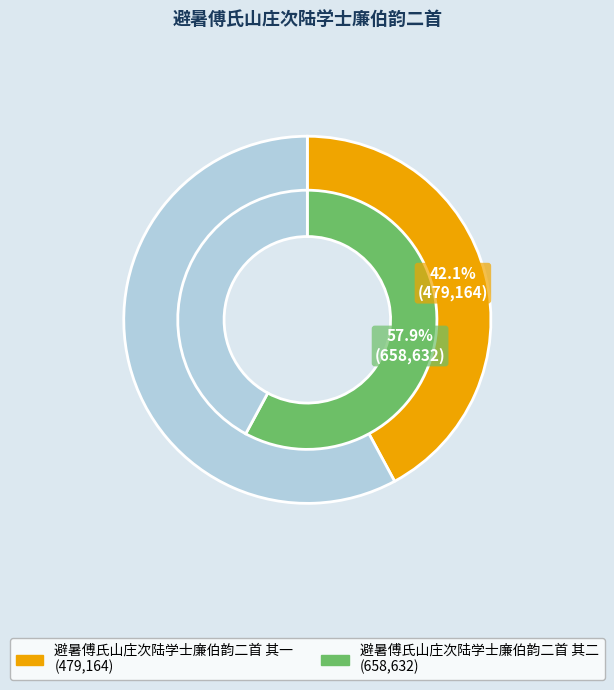

Between 避暑傅氏山庄次陆学士廉伯韵二首 其一 and 避暑傅氏山庄次陆学士廉伯韵二首 其二, which is larger?

避暑傅氏山庄次陆学士廉伯韵二首 其二